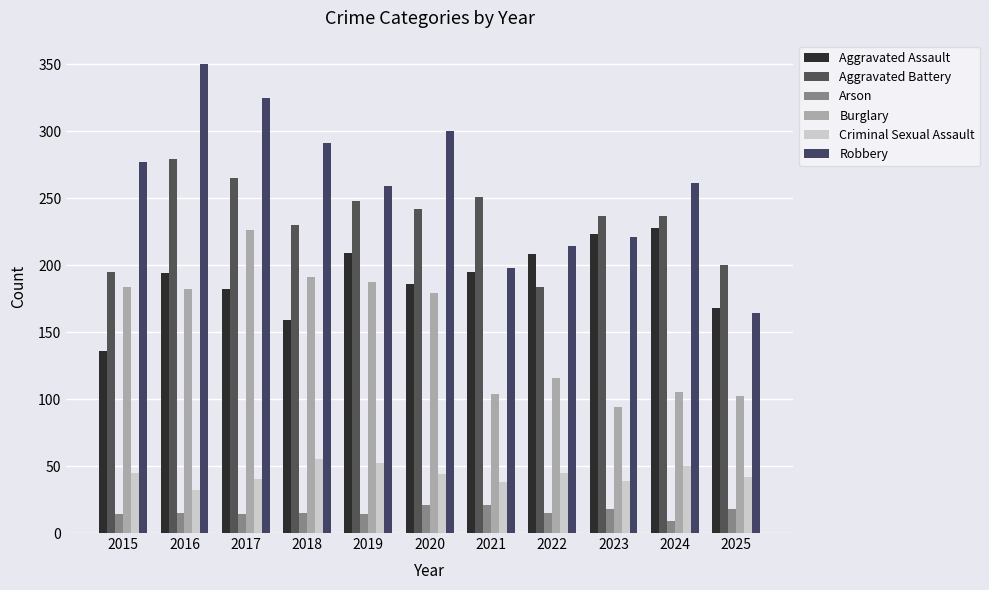

Which series changed the most between 2019 and 2021?

Burglary